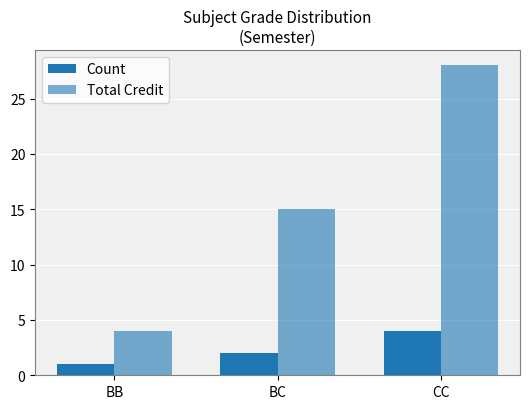

At which label does Total Credit reach its minimum?

BB